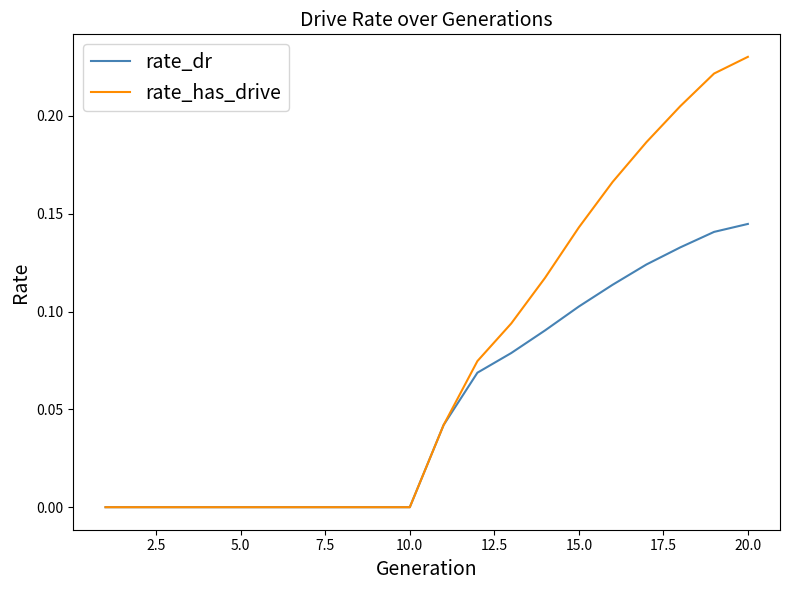

List the series in order of their peak value, highest first.

rate_has_drive, rate_dr